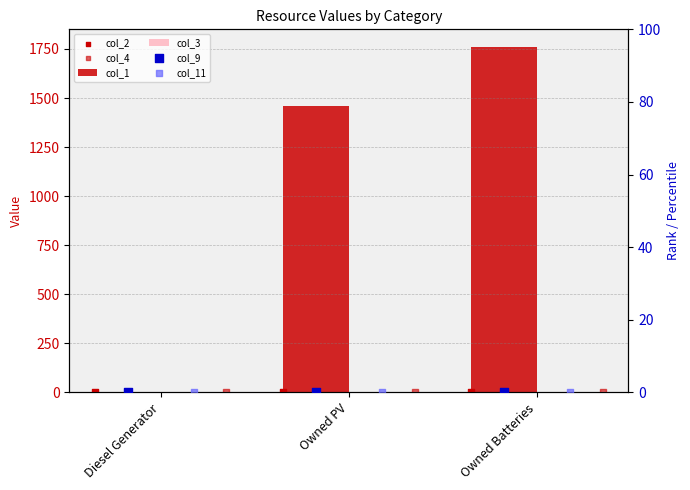

Is the value of col_3 at Owned PV greater than the value of col_11 at Owned PV?

No